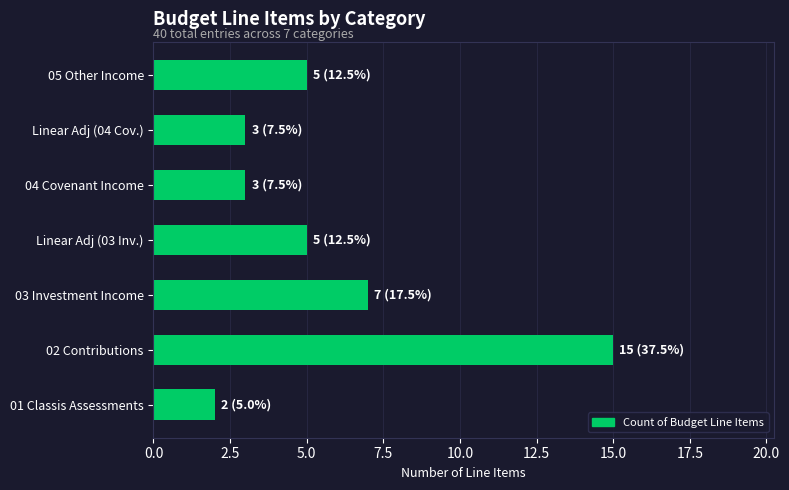

Is it true that the value at Linear Adj (04 Cov.) is 3?

True